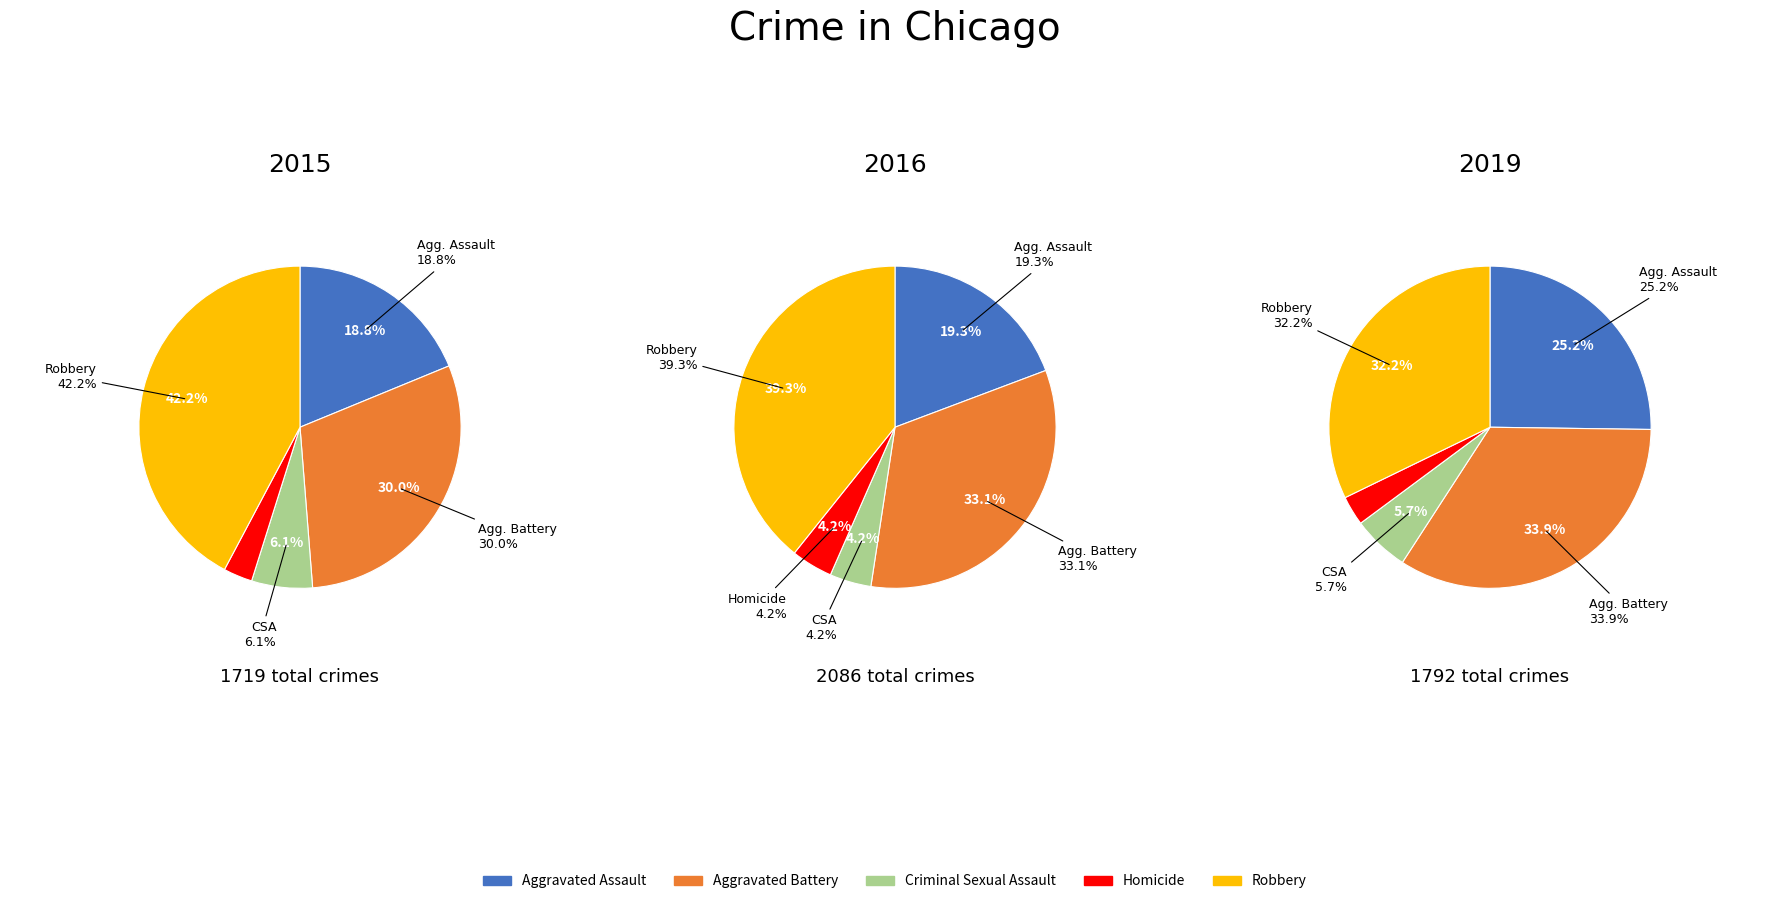

The Robbery slice represents 29% of the pie. True or false?

False